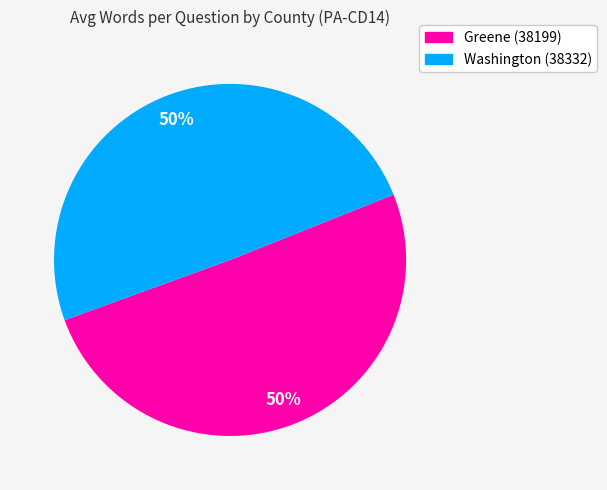

To the nearest percent, what is the average slice percentage?

50%